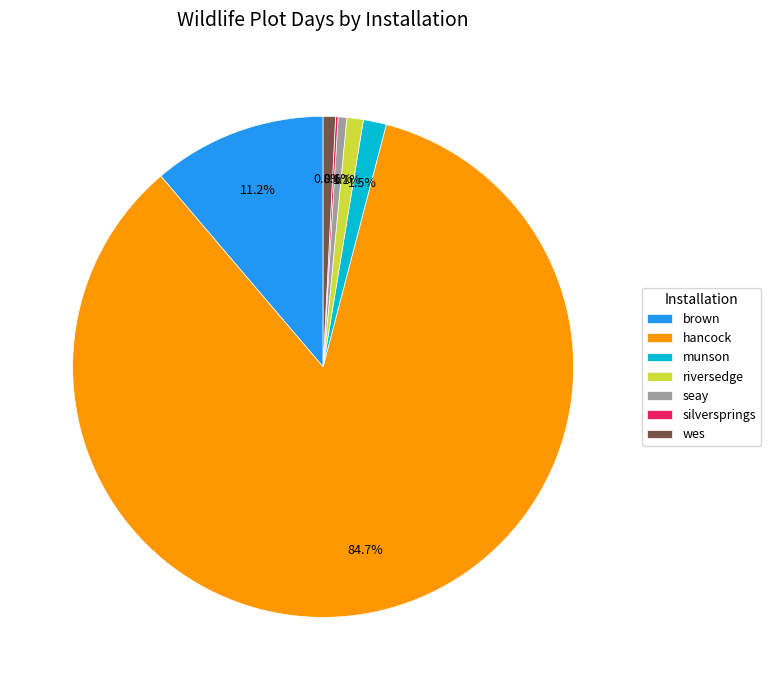

Does any single category account for the majority?

Yes